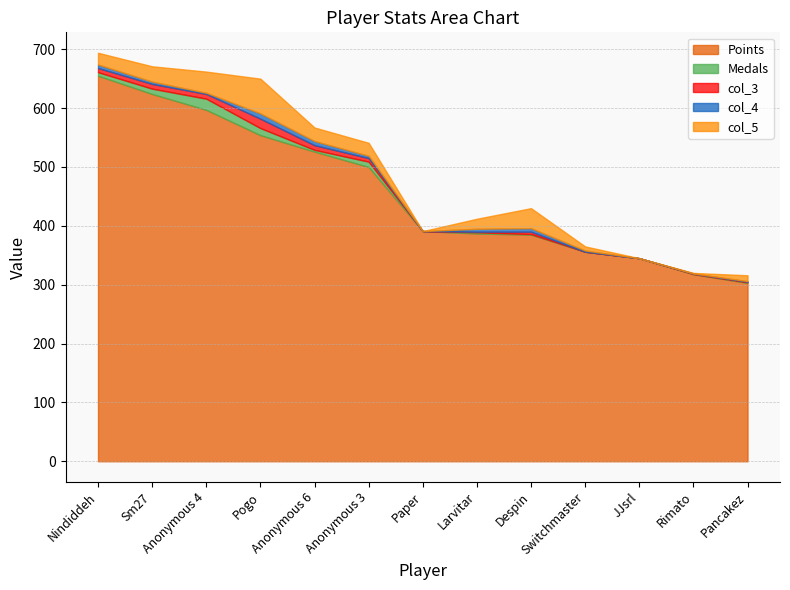

Which series has the largest range (max minus min)?

Points